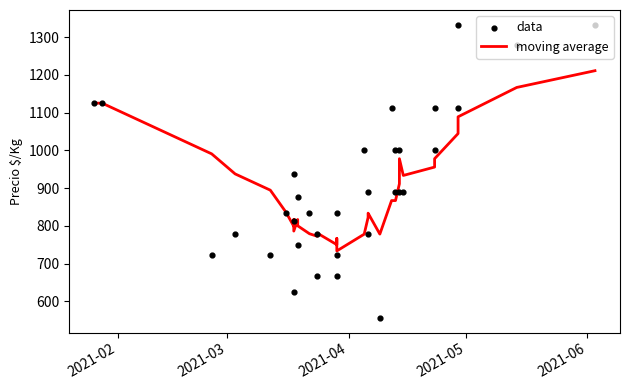

At how many categories does at least one series exceed 1246?

3